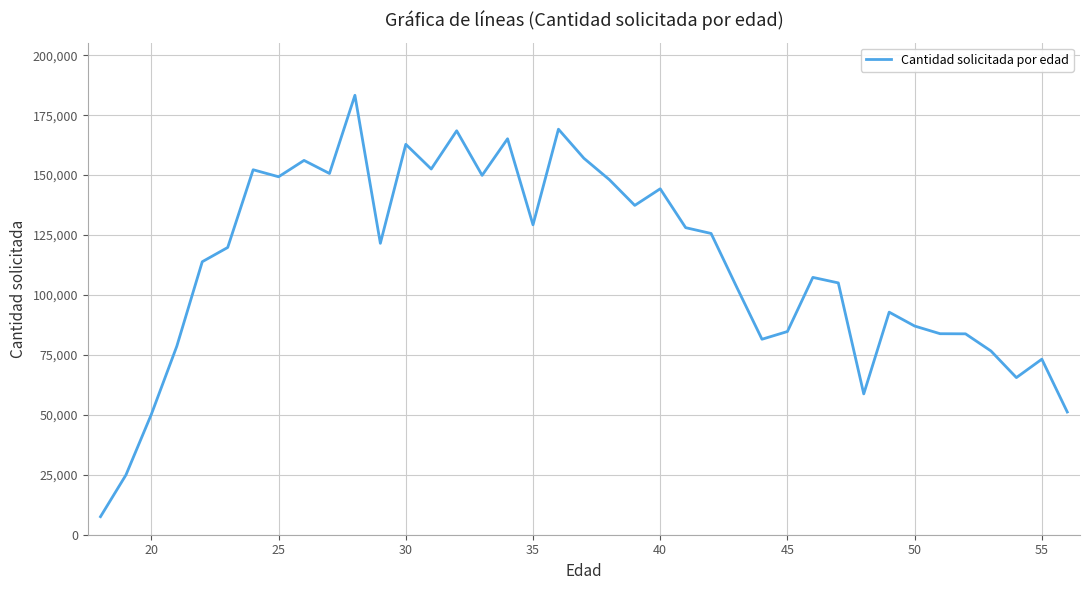

What is the difference between the maximum and minimum values?

175752